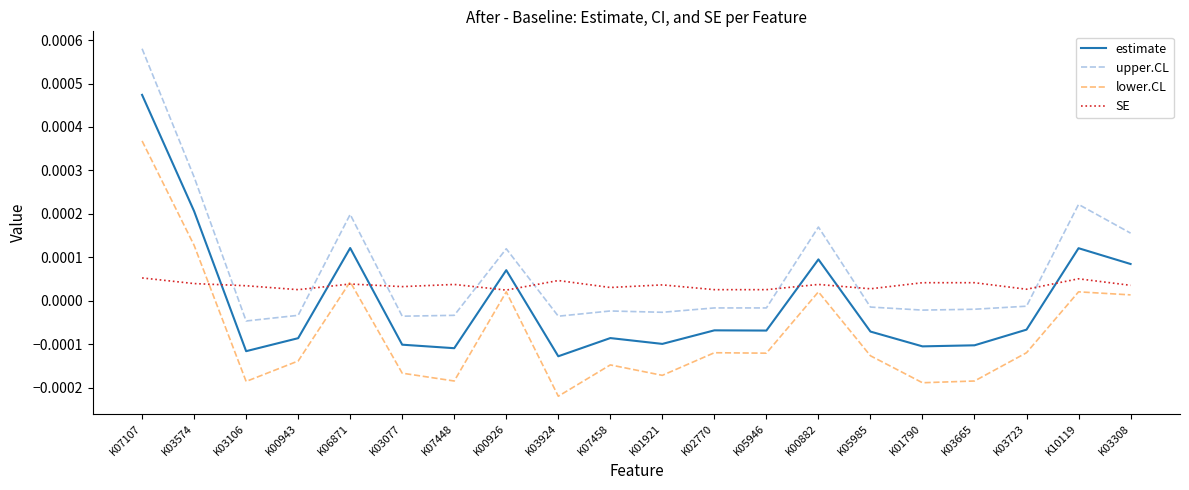

At which label does estimate first exceed 0?

K07107